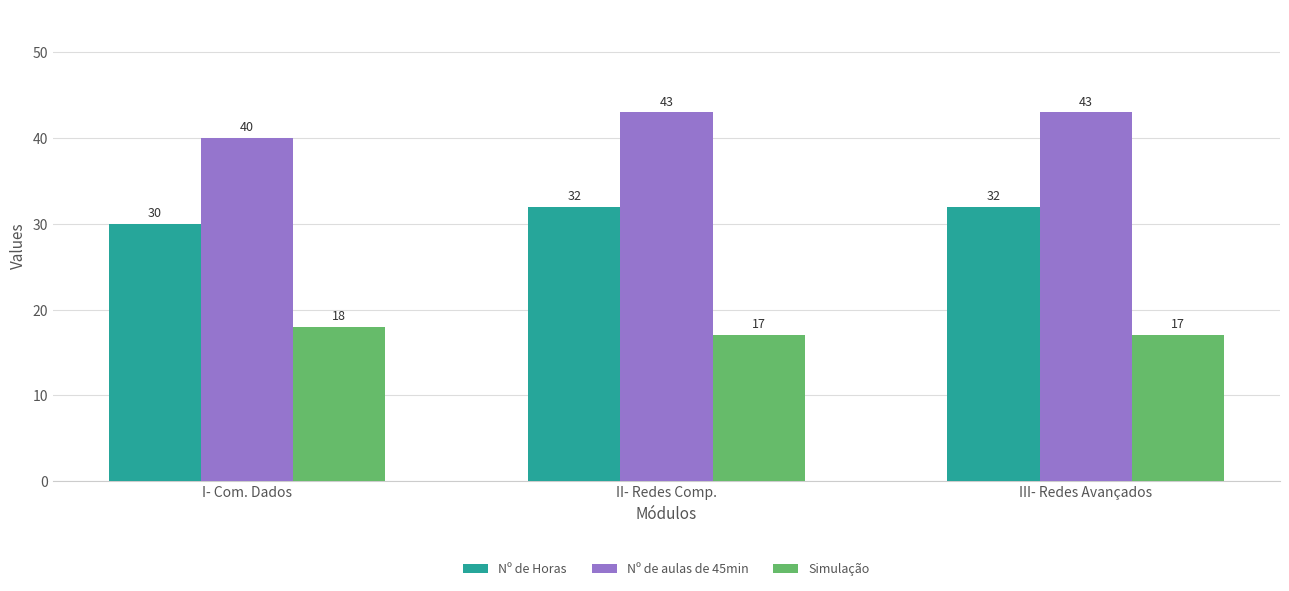

Which category has the lowest value in the Nº de Horas series?

I- Com. Dados